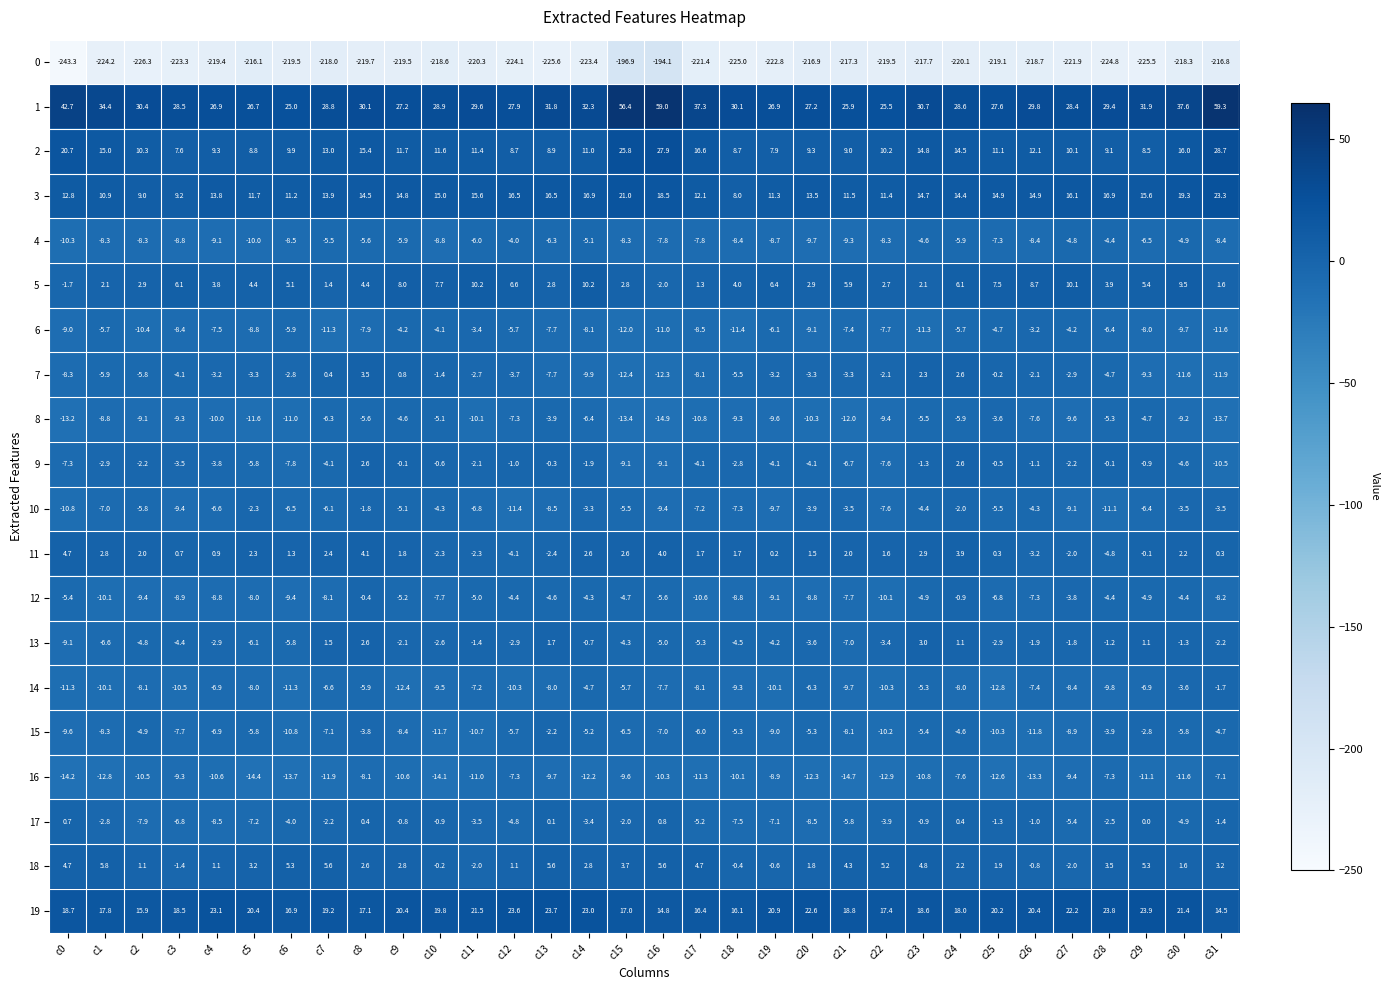

Which category has the lowest value across all series?

c0